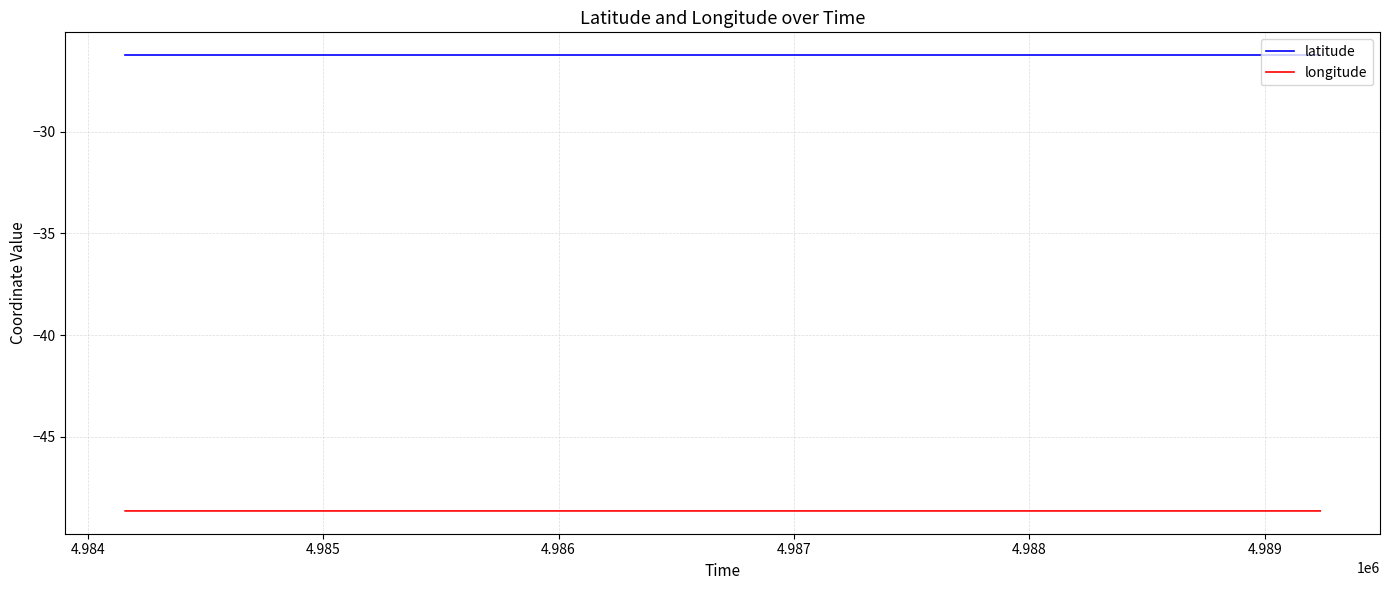

What is the maximum value for latitude?

-26.2